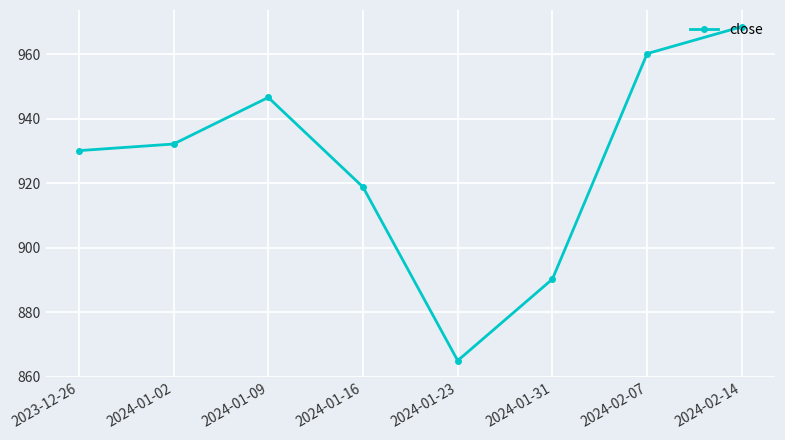

What is the sum of the values at 2024-01-02 and 2024-02-07?

1892.5